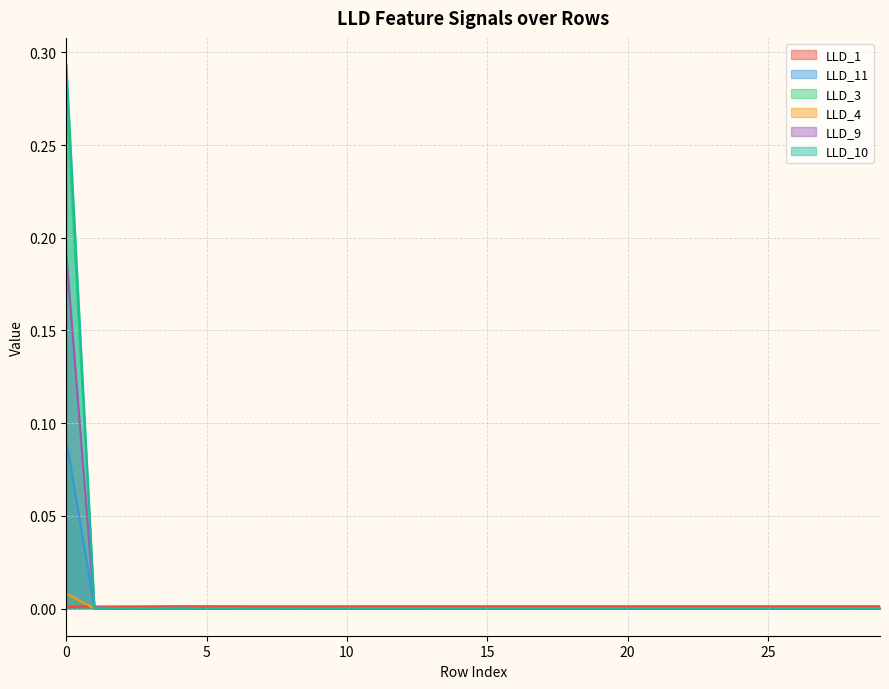

Which series has the largest range (max minus min)?

LLD_10